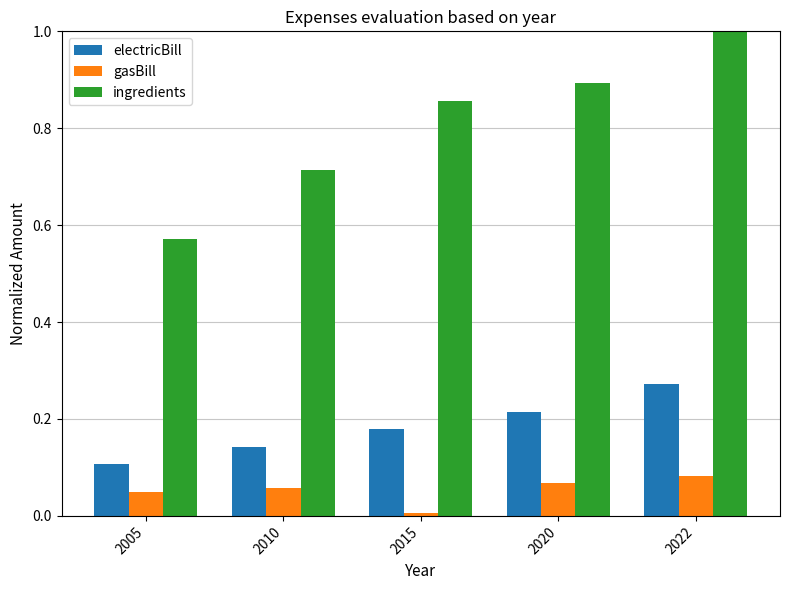

Rank the series by their average value, from highest to lowest.

ingredients, electricBill, gasBill